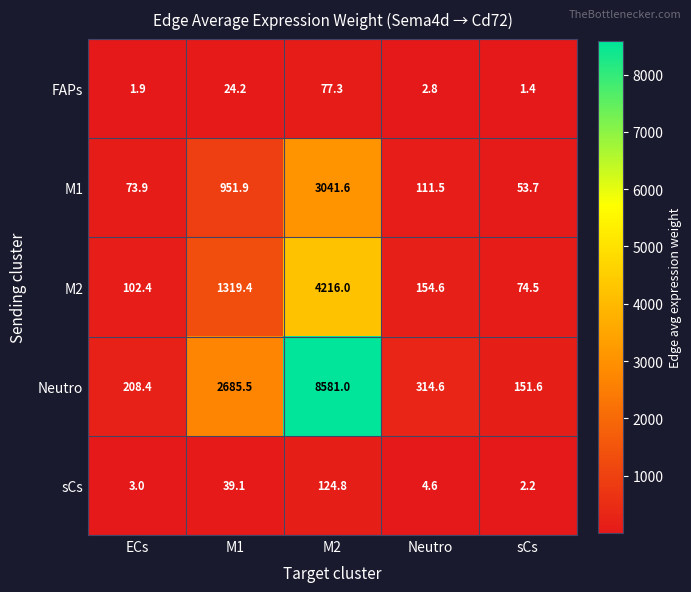

The sCs series shows 2.2 at sCs. True or false?

True